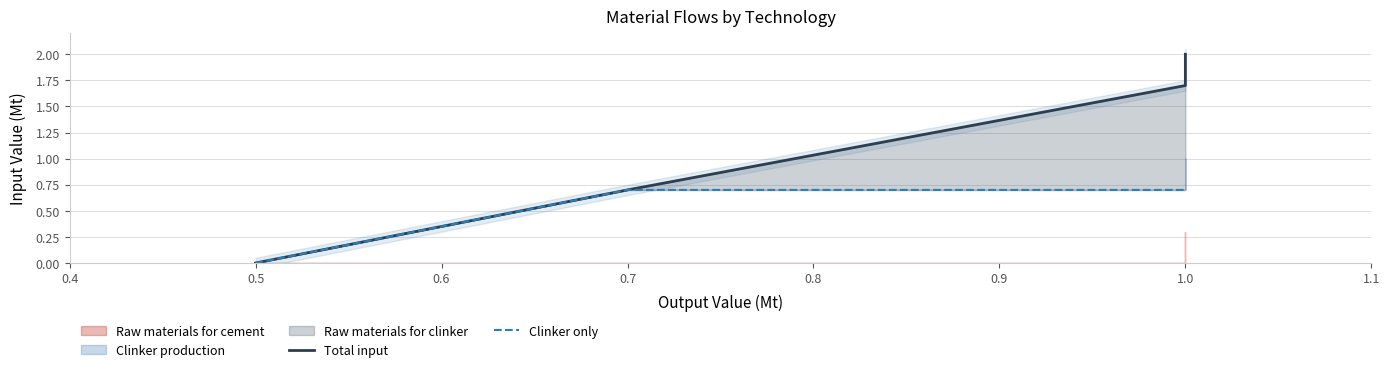

How many values in the Total input series exceed 1?

2